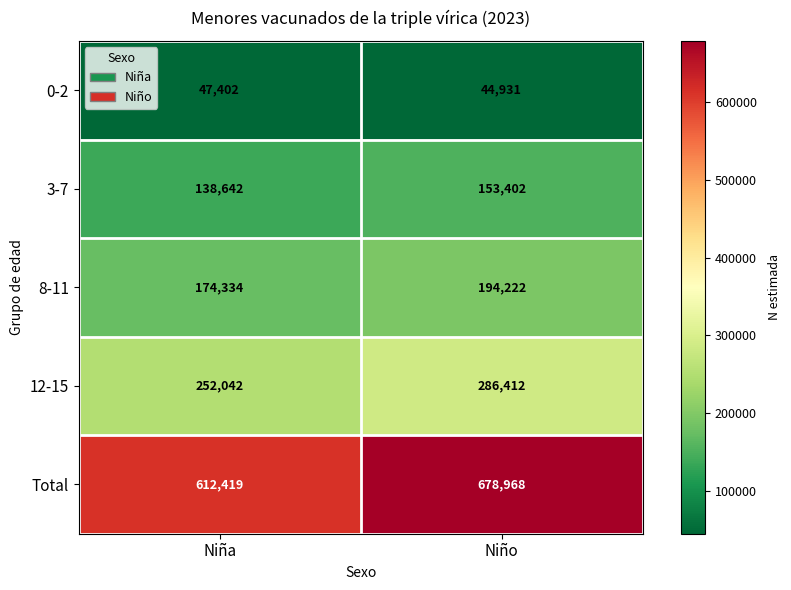

How many data points does each series have?

2